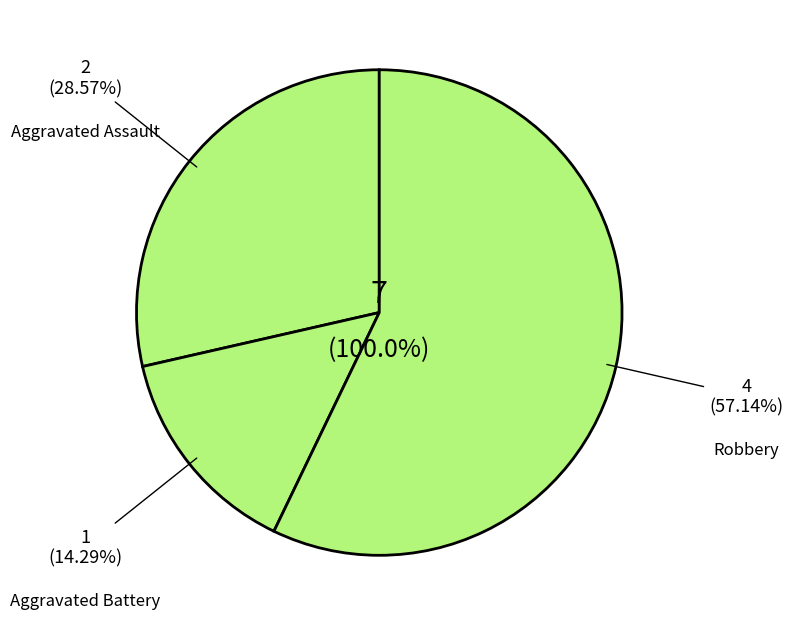

Is it true that Criminal Sexual Assault is 0% of the pie?

True